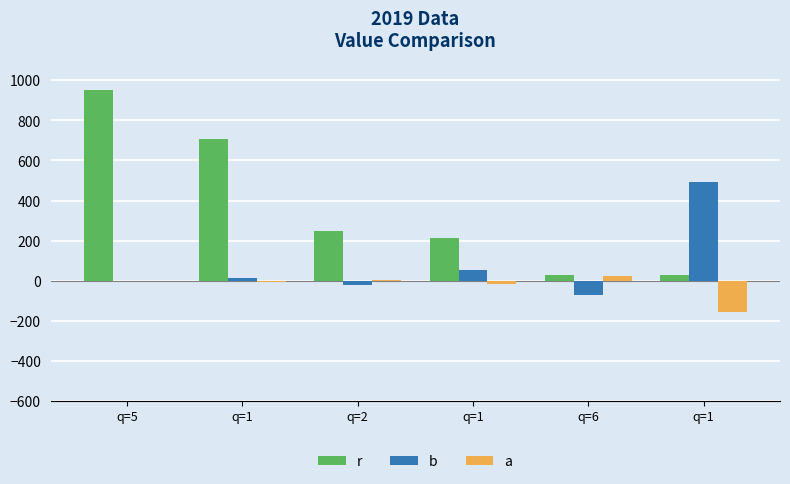

At which category is the sum across all series the highest?

q=5